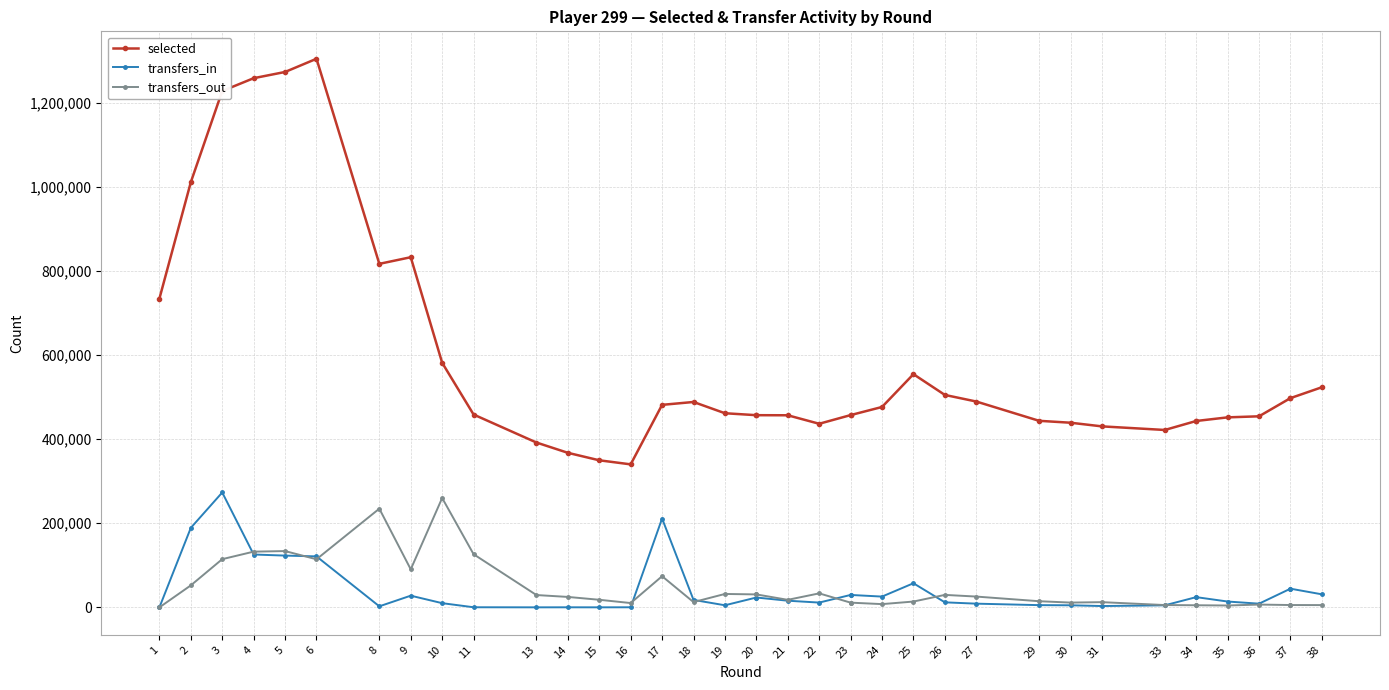

True or false: selected and transfers_out cross at least once.

False